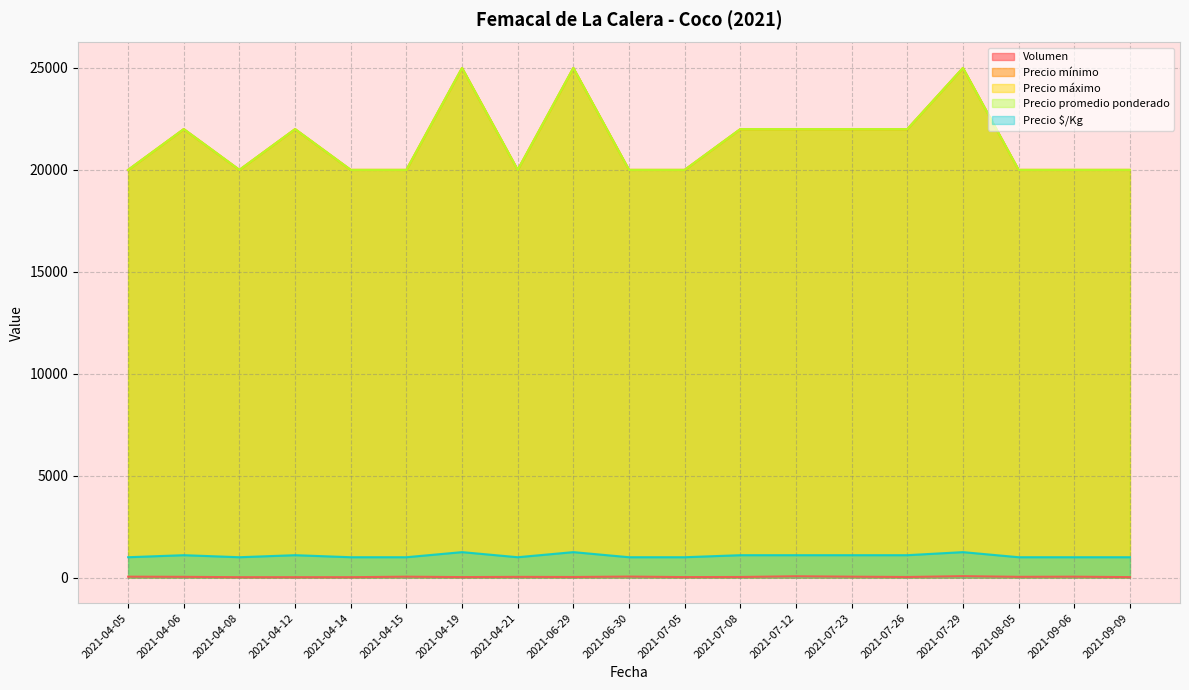

Where is the first local maximum for Precio promedio ponderado?

2021-04-06